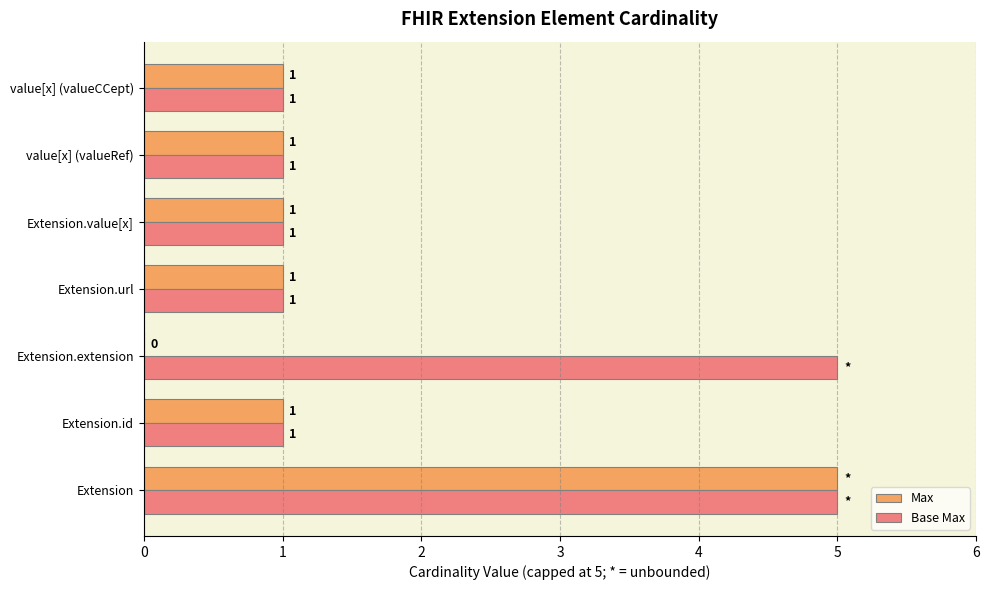

How many series are shown in this chart?

2